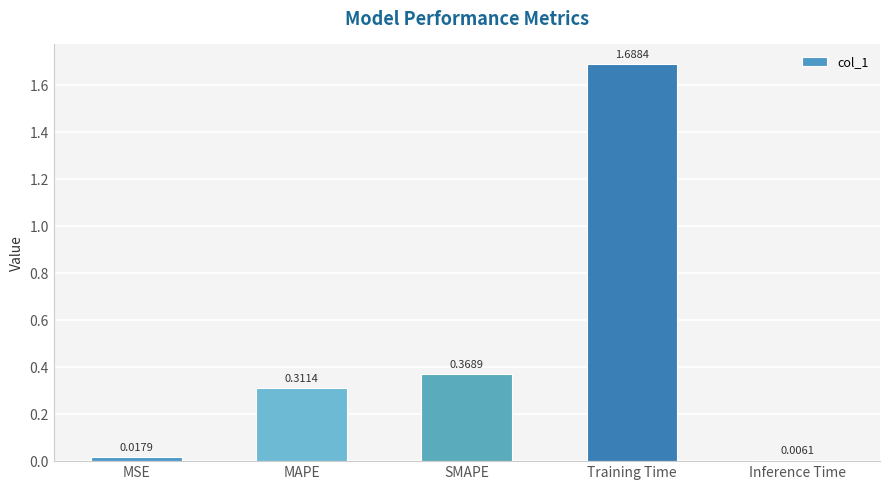

Count the number of data series in this chart.

1